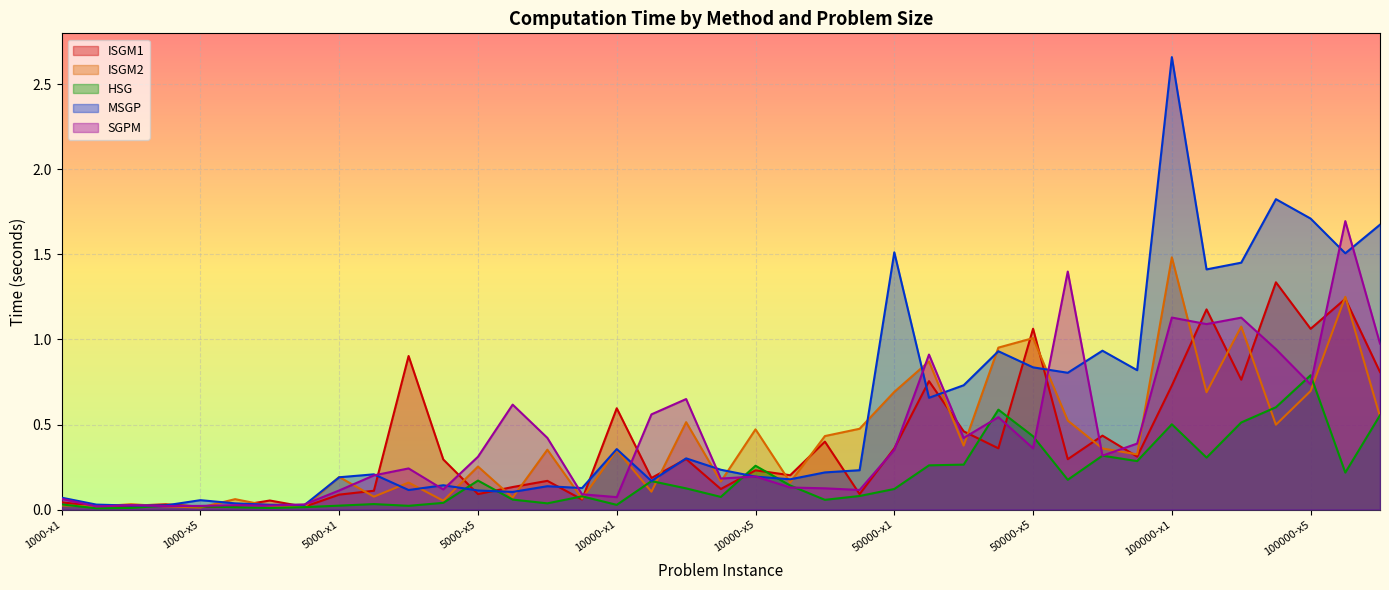

At which category is the sum across all series the highest?

100000-x1